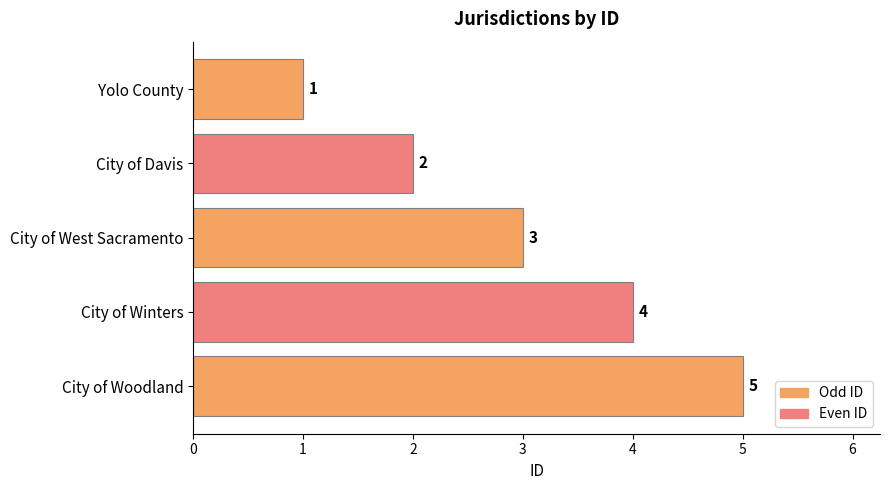

Is it true that the value at City of Winters is 4?

True